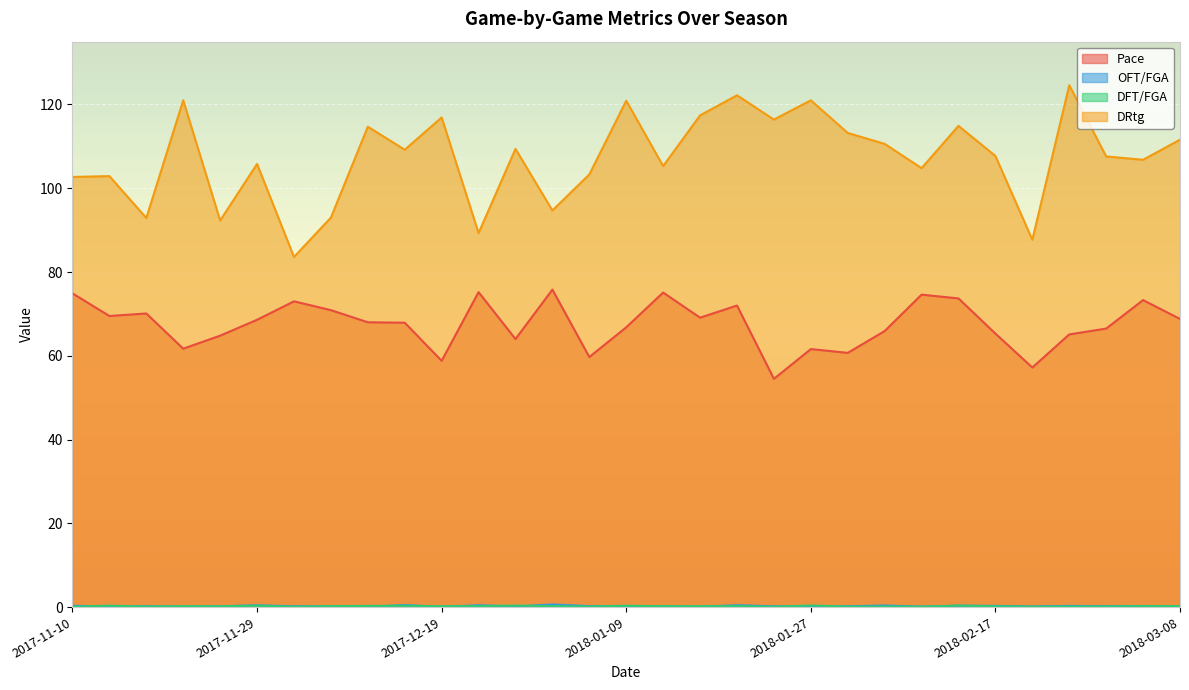

Is it true that DFT/FGA equals 0.1 at 2018-01-20?

False